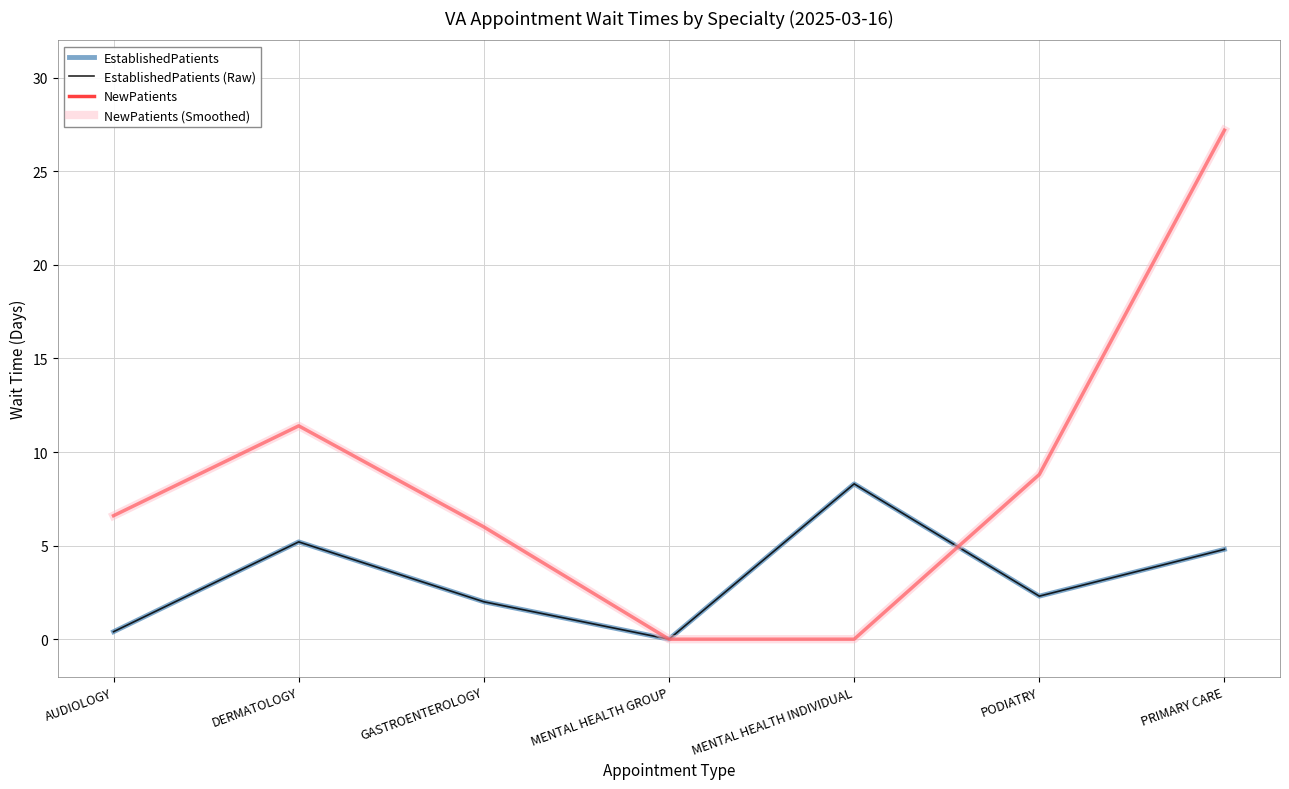

True or false: EstablishedPatients has more than 0 interior local peaks.

True